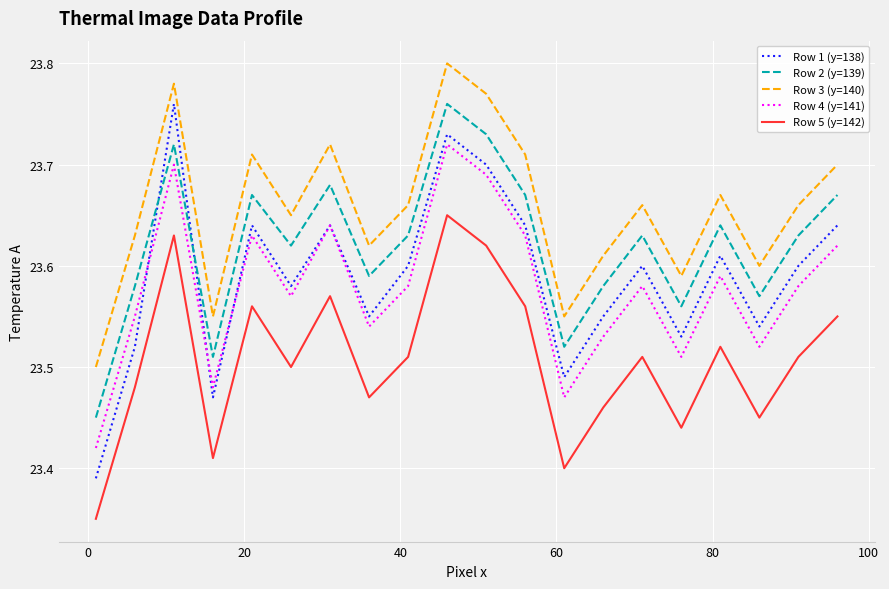

Which series ends up on top after the final intersection of Row 1 (y=138) and Row 2 (y=139)?

Row 2 (y=139)